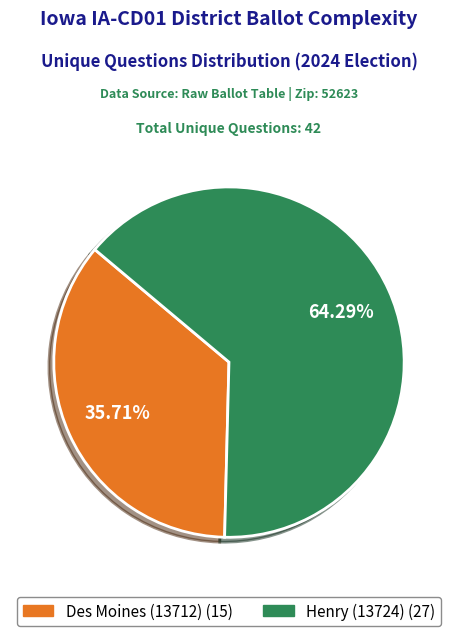

Does Des Moines (13712) represent more than half of the total?

No